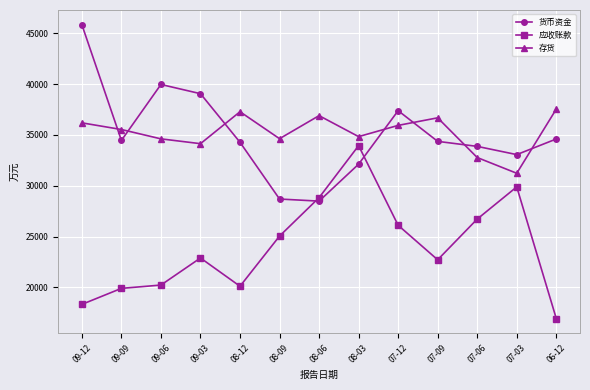

Rank the series by their maximum value, from lowest to highest.

应收账款, 存货, 货币资金